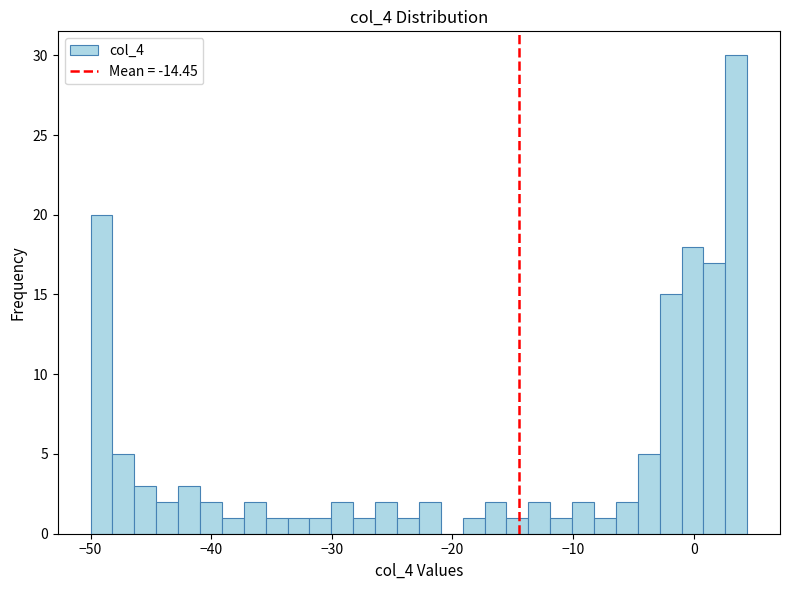

Read against the x-axis, roughly where is the centre of the tallest bar?

4